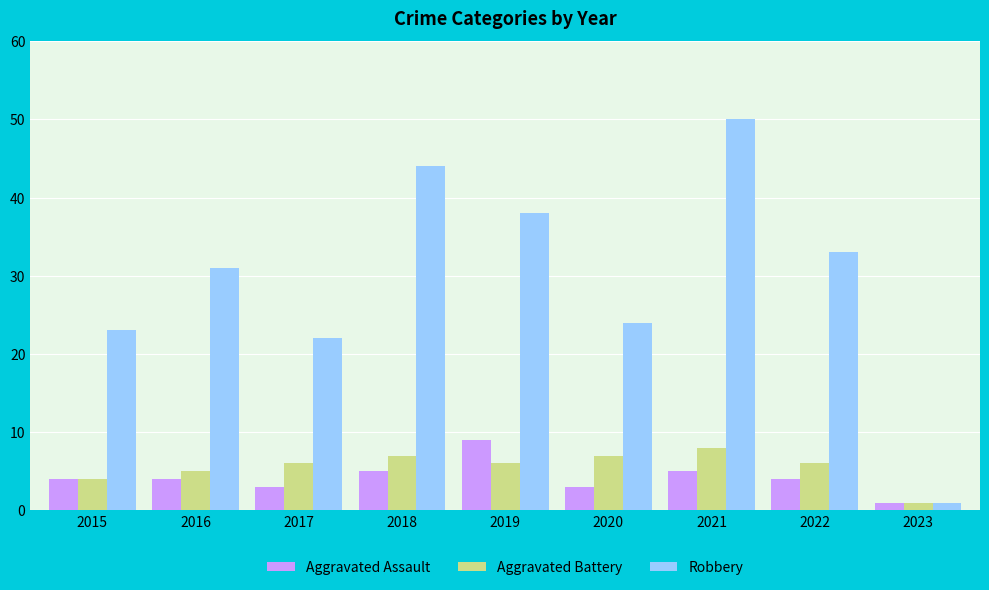

Which category has the lowest value in the Aggravated Battery series?

2023